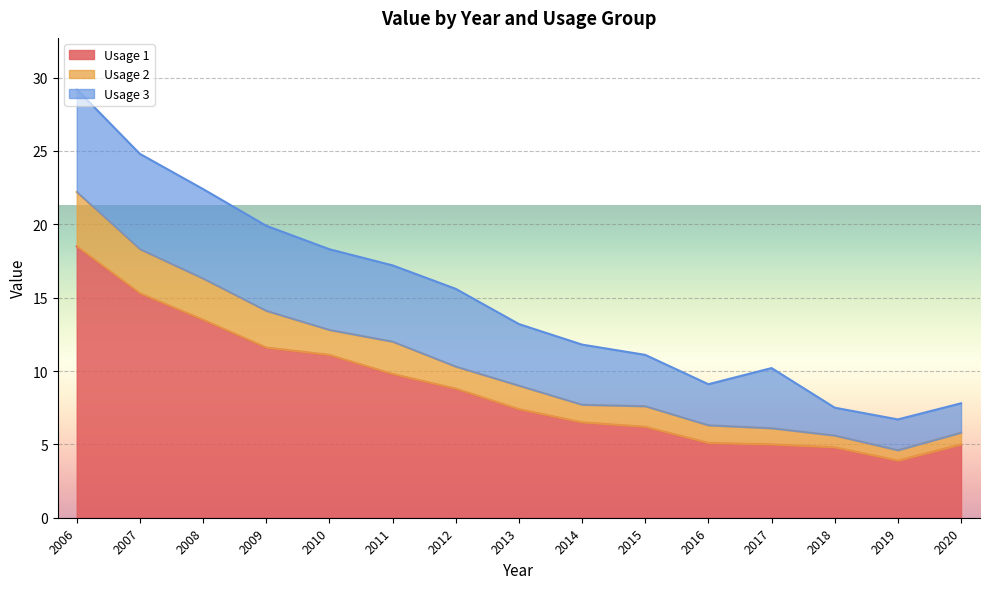

How many lines are shown in the chart?

3